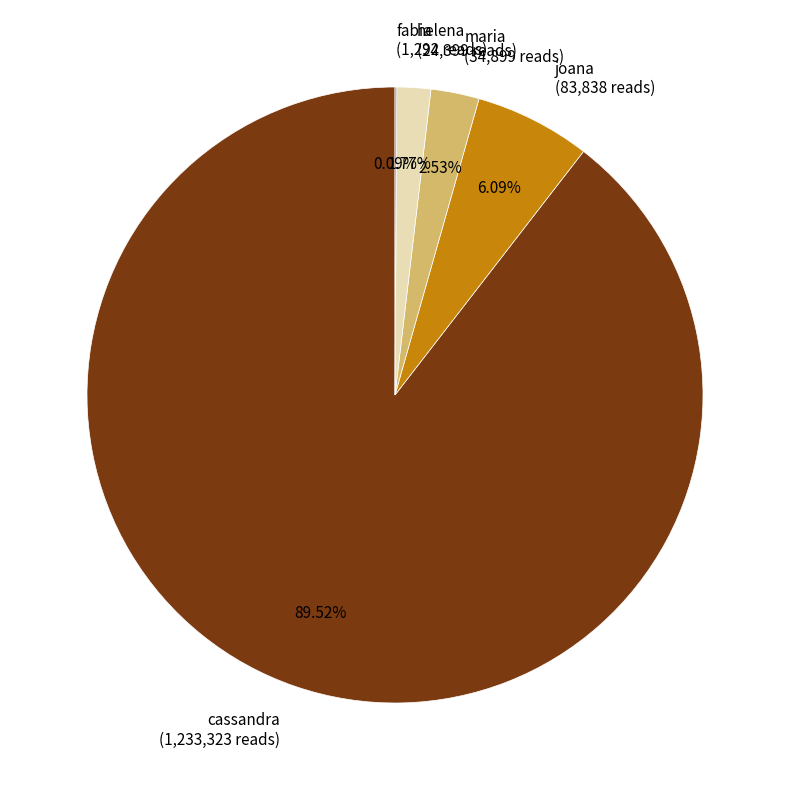

How much of the chart is everything except cassandra?

10.5%